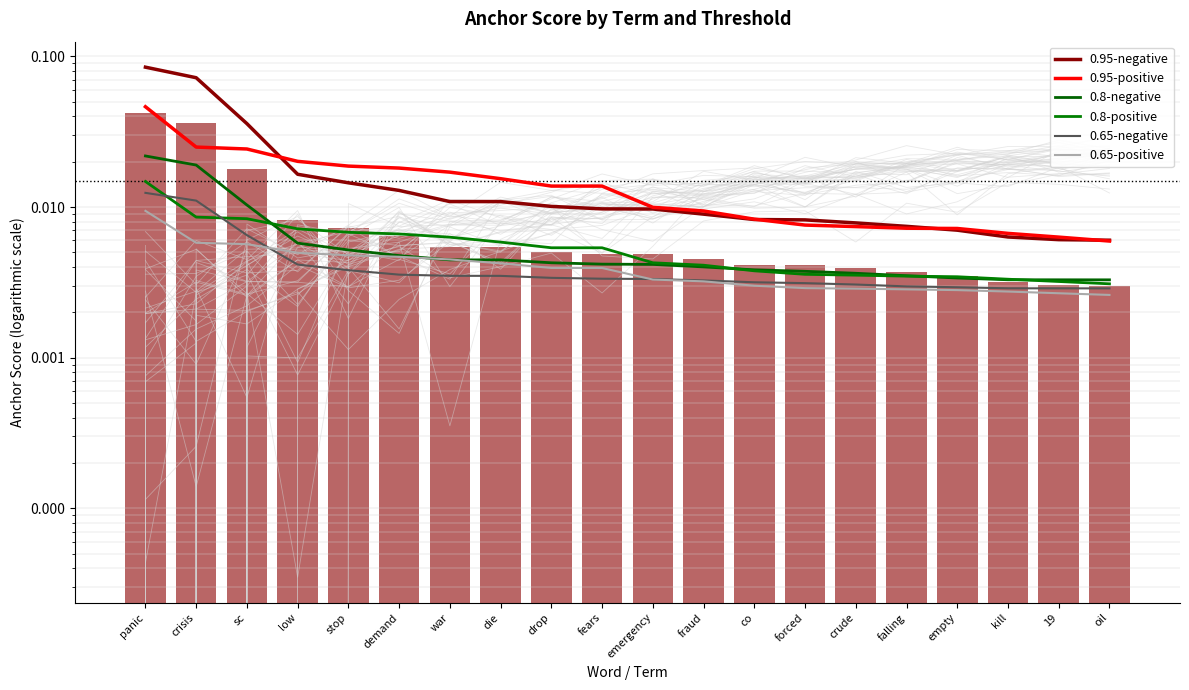

Reading left to right, what are all the values shown in this chart?

0.95-negative: panic=0.1	crisis=0.1	sc=0.0	low=0.0	stop=0.0	demand=0.0	war=0.0	die=0.0	drop=0.0	fears=0.0	emergency=0.0	fraud=0.0	co=0.0	forced=0.0	crude=0.0	falling=0.0	empty=0.0	kill=0.0	19=0.0	oil=0.0
0.95-positive: panic=0.0	crisis=0.0	sc=0.0	low=0.0	stop=0.0	demand=0.0	war=0.0	die=0.0	drop=0.0	fears=0.0	emergency=0.0	fraud=0.0	co=0.0	forced=0.0	crude=0.0	falling=0.0	empty=0.0	kill=0.0	19=0.0	oil=0.0
0.8-negative: panic=0.0	crisis=0.0	sc=0.0	low=0.0	stop=0.0	demand=0.0	war=0.0	die=0.0	drop=0.0	fears=0.0	emergency=0.0	fraud=0.0	co=0.0	forced=0.0	crude=0.0	falling=0.0	empty=0.0	kill=0.0	19=0.0	oil=0.0
0.8-positive: panic=0.0	crisis=0.0	sc=0.0	low=0.0	stop=0.0	demand=0.0	war=0.0	die=0.0	drop=0.0	fears=0.0	emergency=0.0	fraud=0.0	co=0.0	forced=0.0	crude=0.0	falling=0.0	empty=0.0	kill=0.0	19=0.0	oil=0.0
0.65-negative: panic=0.0	crisis=0.0	sc=0.0	low=0.0	stop=0.0	demand=0.0	war=0.0	die=0.0	drop=0.0	fears=0.0	emergency=0.0	fraud=0.0	co=0.0	forced=0.0	crude=0.0	falling=0.0	empty=0.0	kill=0.0	19=0.0	oil=0.0
0.65-positive: panic=0.0	crisis=0.0	sc=0.0	low=0.0	stop=0.0	demand=0.0	war=0.0	die=0.0	drop=0.0	fears=0.0	emergency=0.0	fraud=0.0	co=0.0	forced=0.0	crude=0.0	falling=0.0	empty=0.0	kill=0.0	19=0.0	oil=0.0